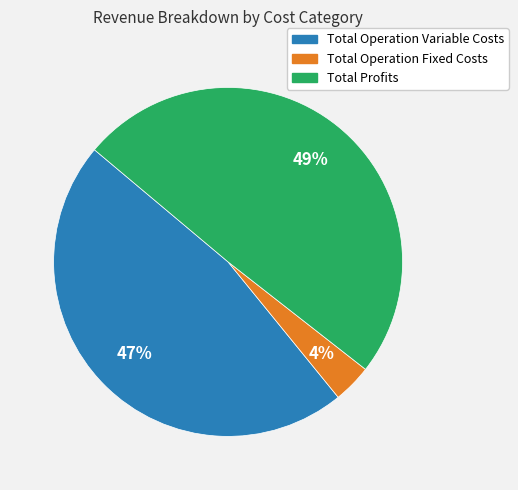

To the nearest percent, what is the average slice percentage?

33%